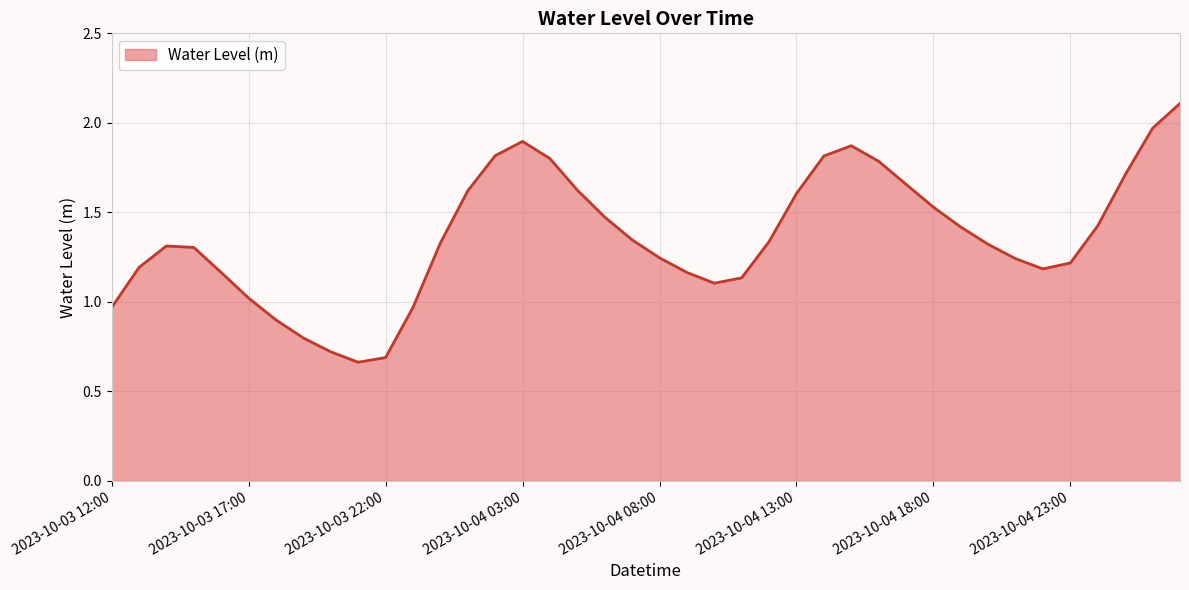

How many categories are shown in the chart?

40